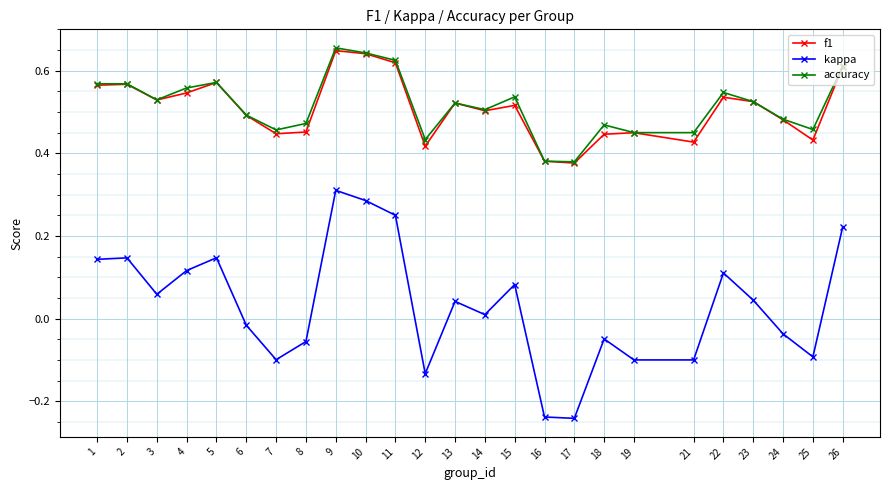

Which series has the largest range (max minus min)?

kappa